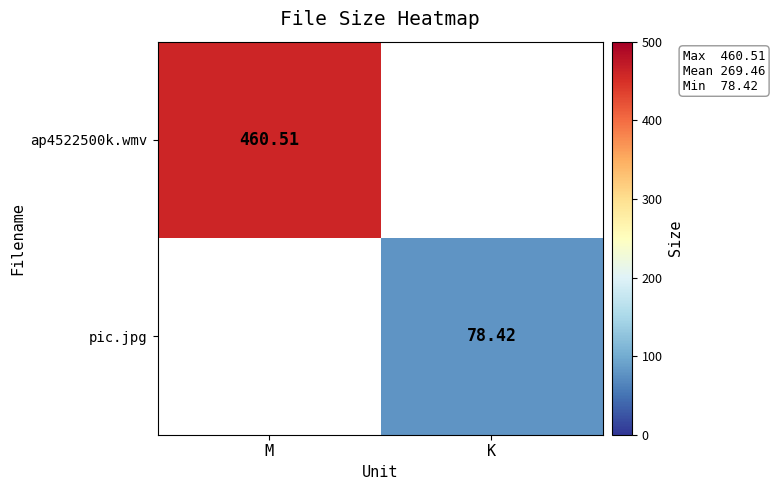

Rank the series at K from highest to lowest value.

ap4522500k.wmv, pic.jpg